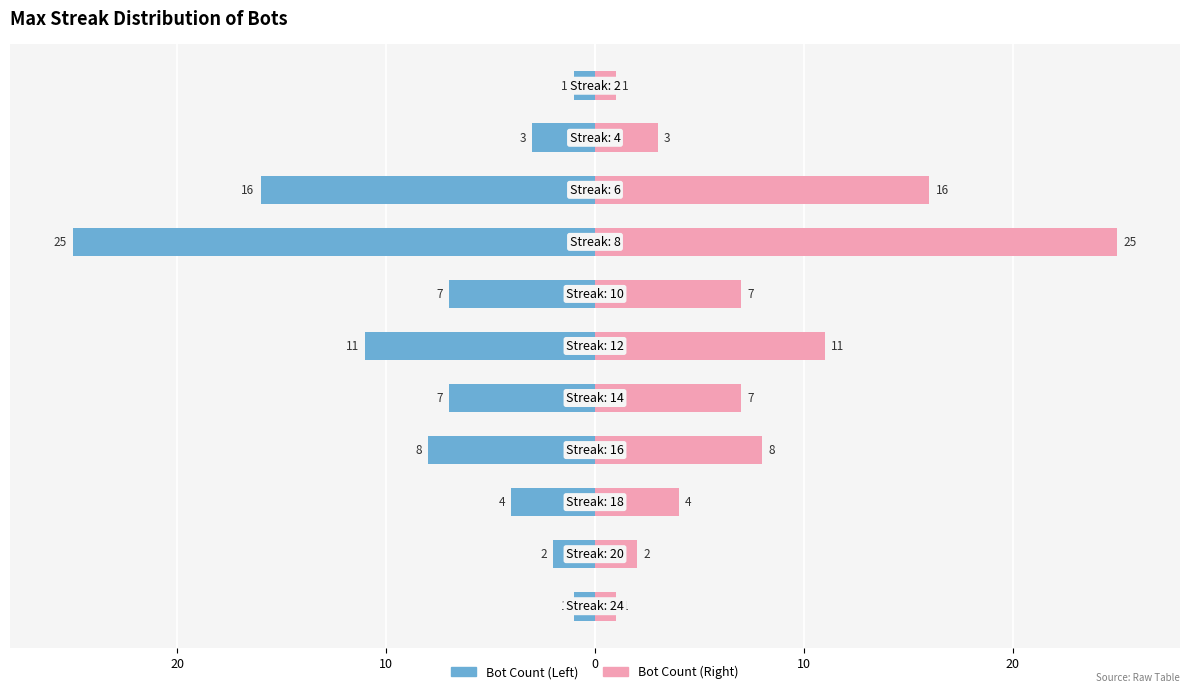

Reading left to right, transcribe all the data shown in this chart.

Max Streak Count (Left): -1	-2	-4	-8	-7	-11	-7	-25	-16	-3	-1
Max Streak Count (Right): 1	2	4	8	7	11	7	25	16	3	1